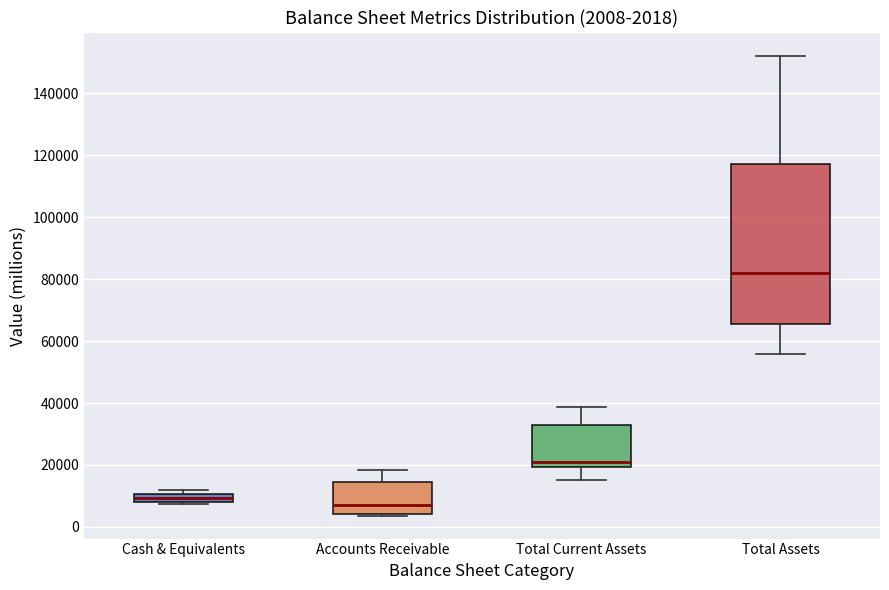

Which box's median line is the lowest?

Accounts Receivable